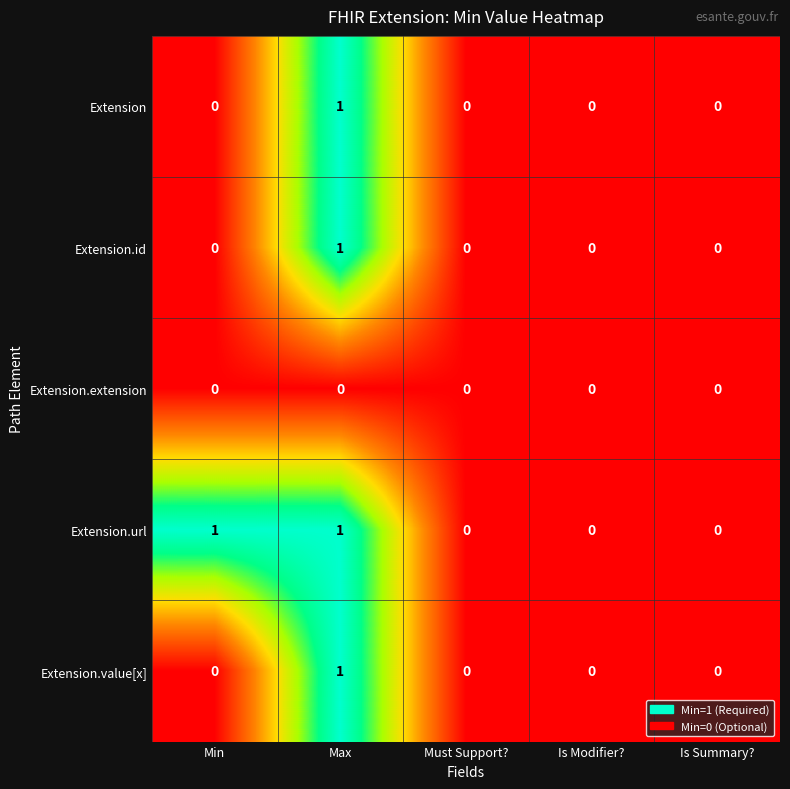

Reading left to right, extract all data points from this chart.

Extension: Min=0	Max=1	Must Support?=0	Is Modifier?=0	Is Summary?=0
Extension.id: Min=0	Max=1	Must Support?=0	Is Modifier?=0	Is Summary?=0
Extension.extension: Min=0	Max=0	Must Support?=0	Is Modifier?=0	Is Summary?=0
Extension.url: Min=1	Max=1	Must Support?=0	Is Modifier?=0	Is Summary?=0
Extension.value[x]: Min=0	Max=1	Must Support?=0	Is Modifier?=0	Is Summary?=0